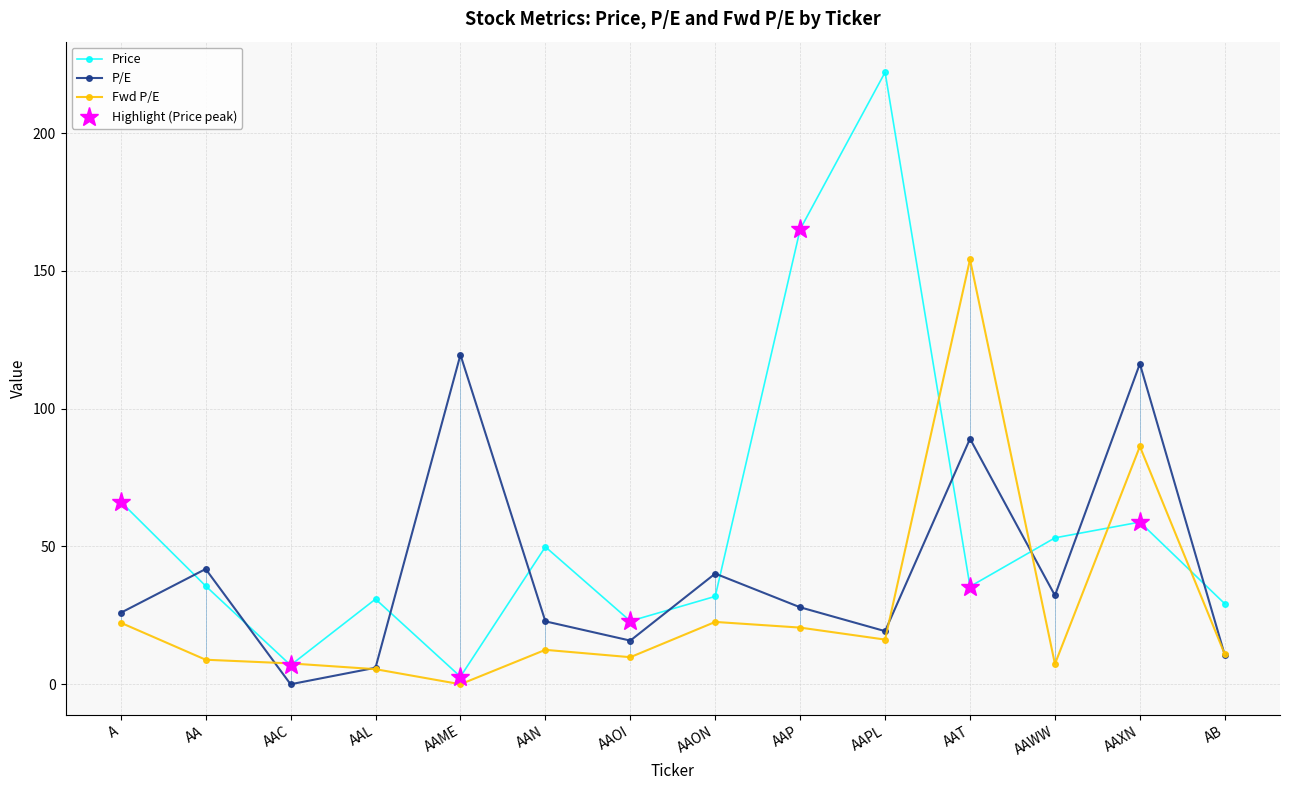

Which label corresponds to the smallest value in the chart?

AAC